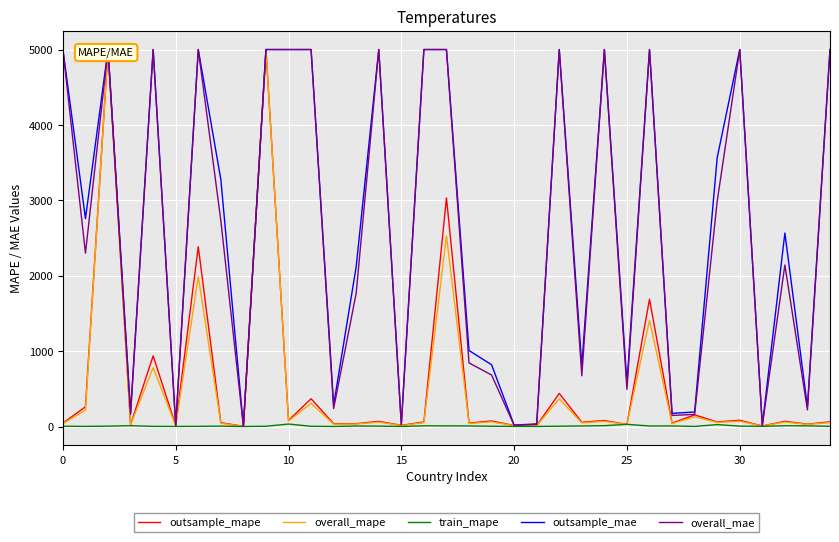

What is the average value of the train_mape series?

6.6